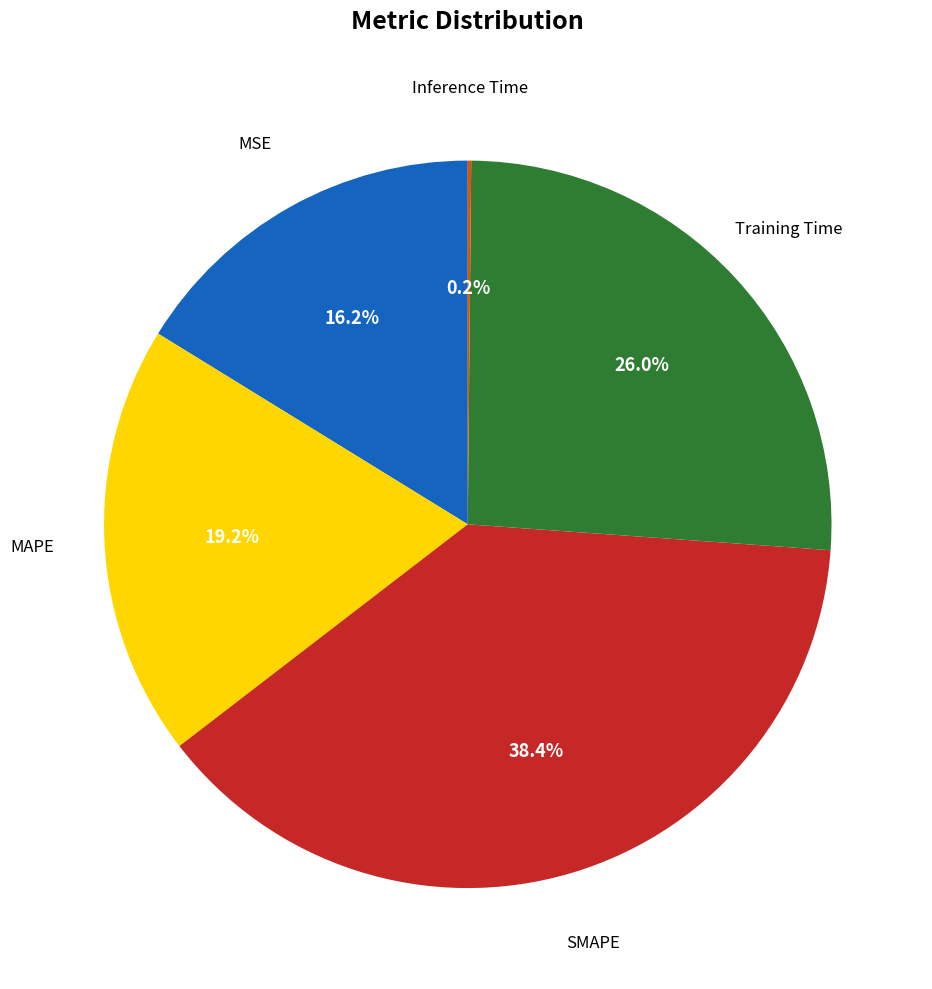

Which category has the biggest portion of the pie?

SMAPE